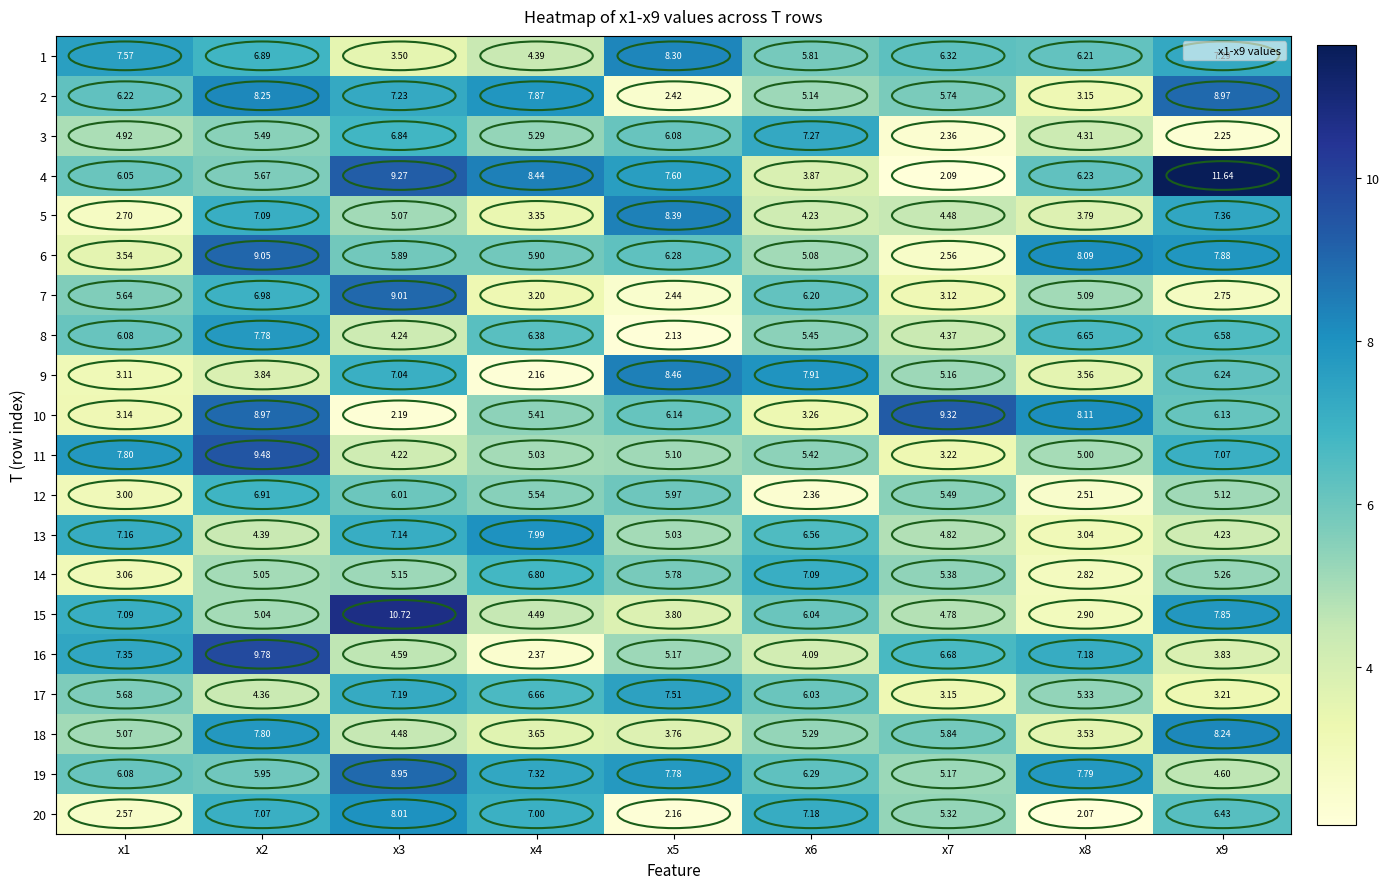

How many values in the 4 series are below 6?

3